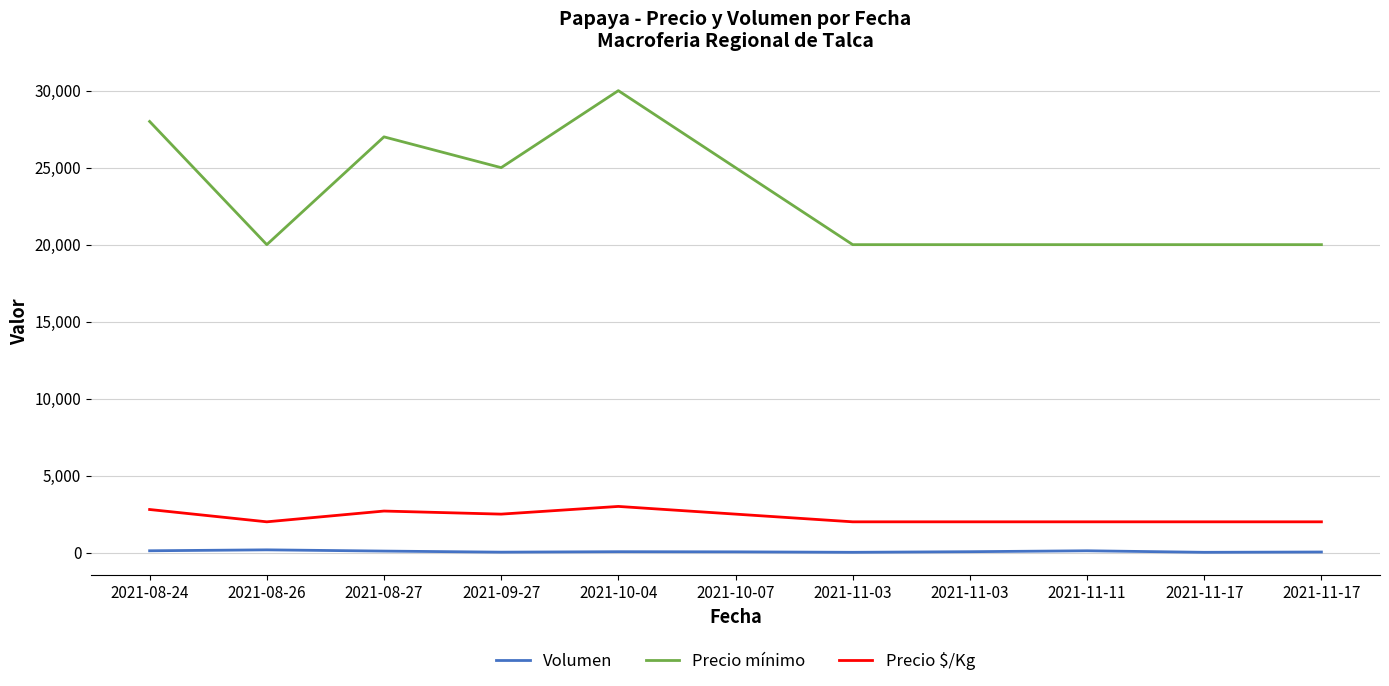

What is the sum of the Precio mínimo values at 2021-11-03 and 2021-10-07?

45000